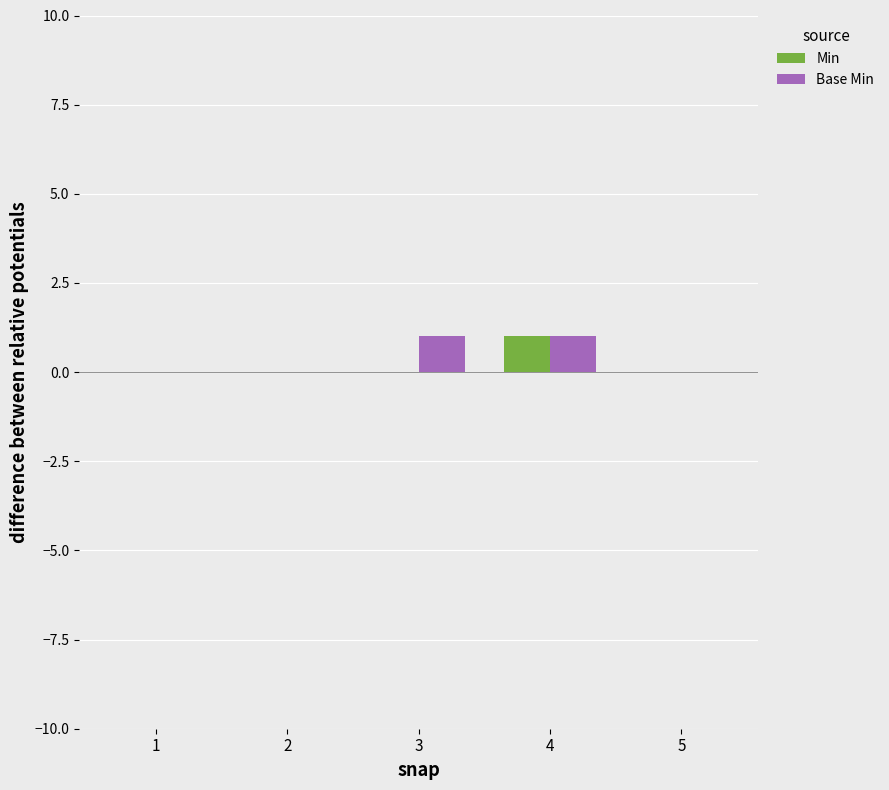

What is the sum of all Min values?

1